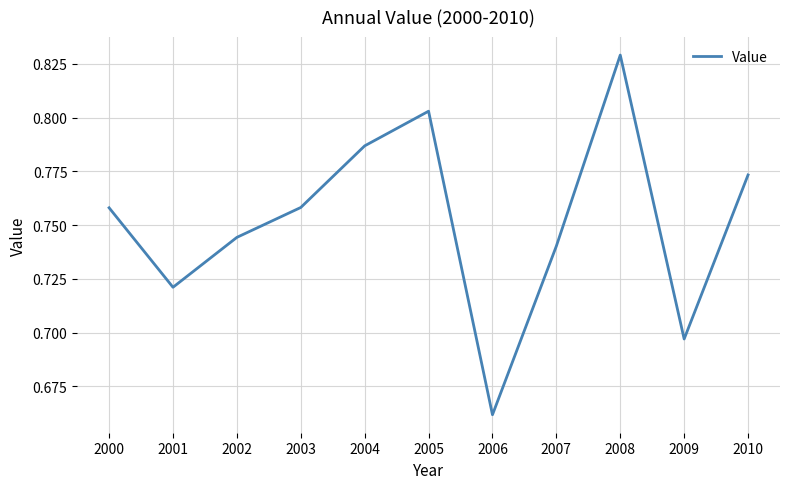

The chart shows a value of 1.2 at 2000. True or false?

False